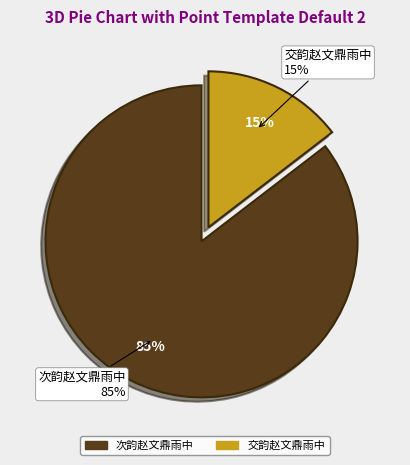

Is it true that 交韵赵文鼎雨中 is 15% of the pie?

True